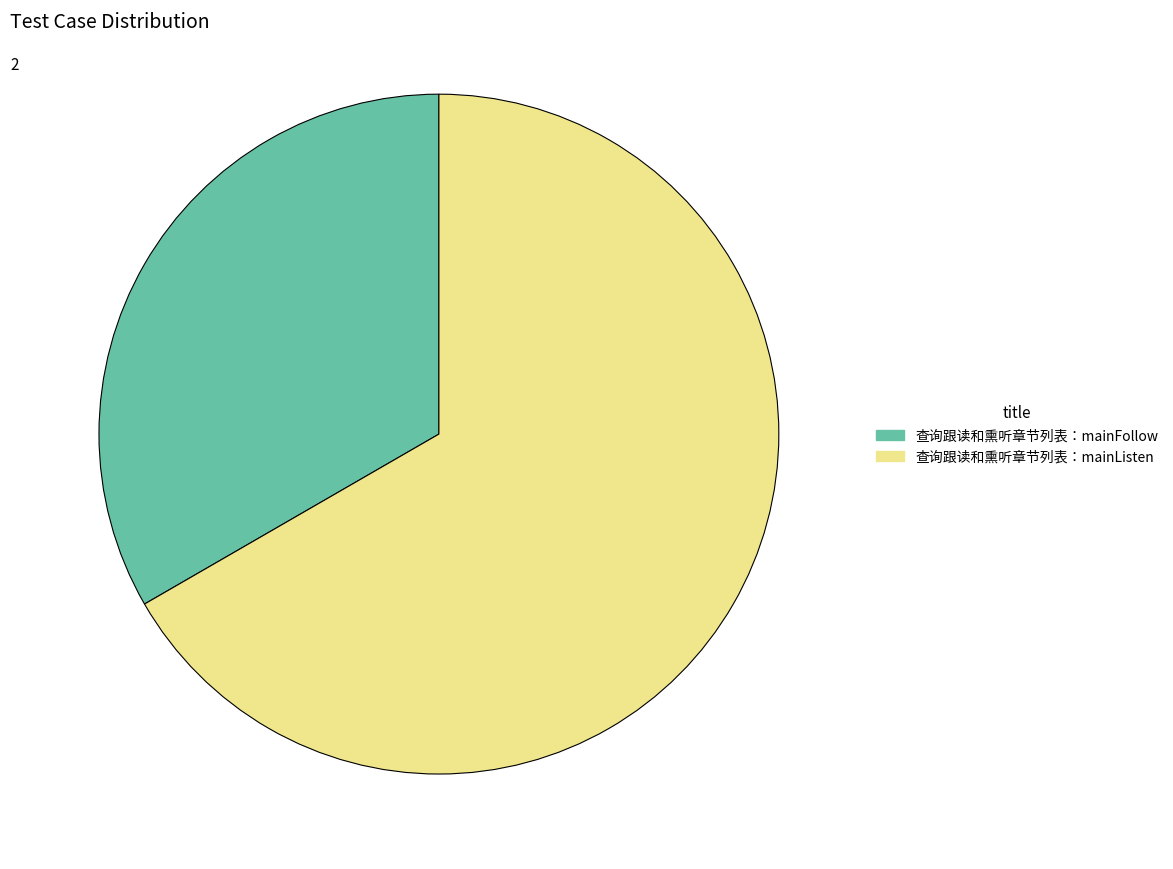

Rank the categories by value from lowest to highest.

查询跟读和熏听章节列表：mainFollow, 查询跟读和熏听章节列表：mainListen